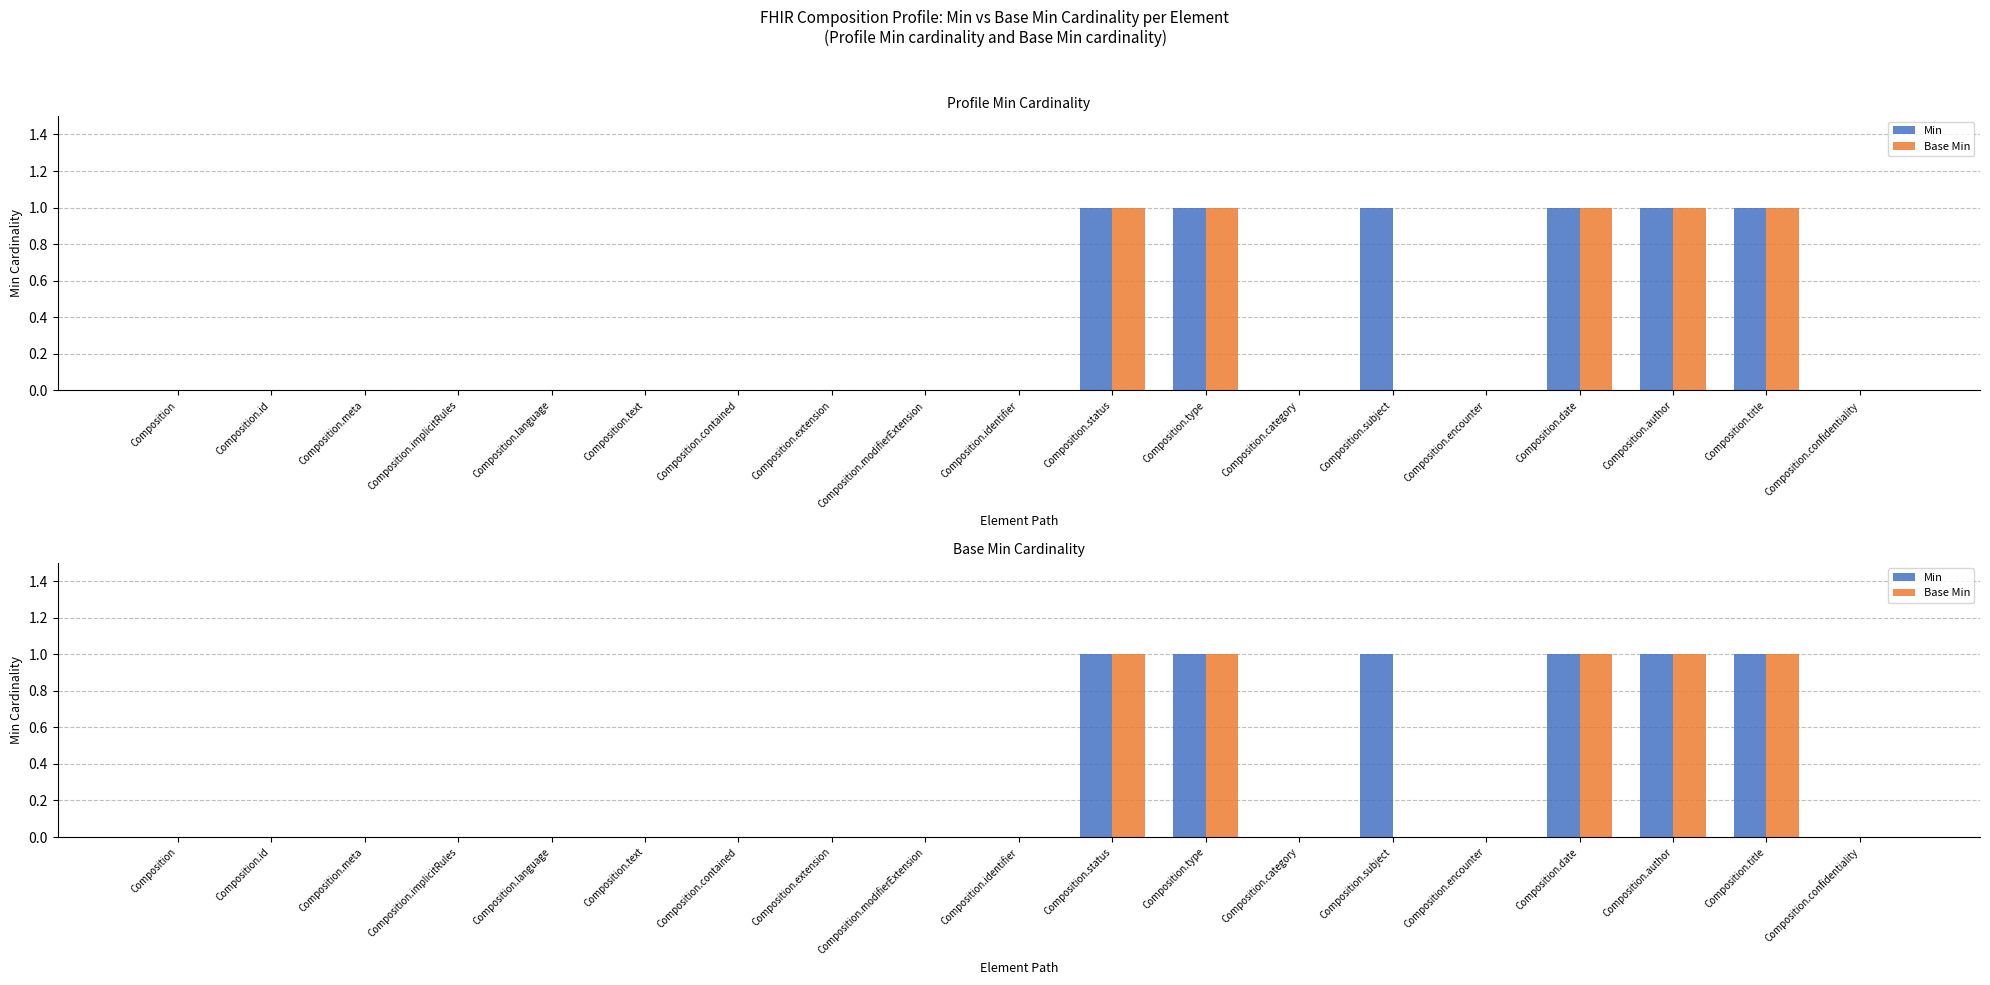

What is the total value across all series at Composition.type?

2